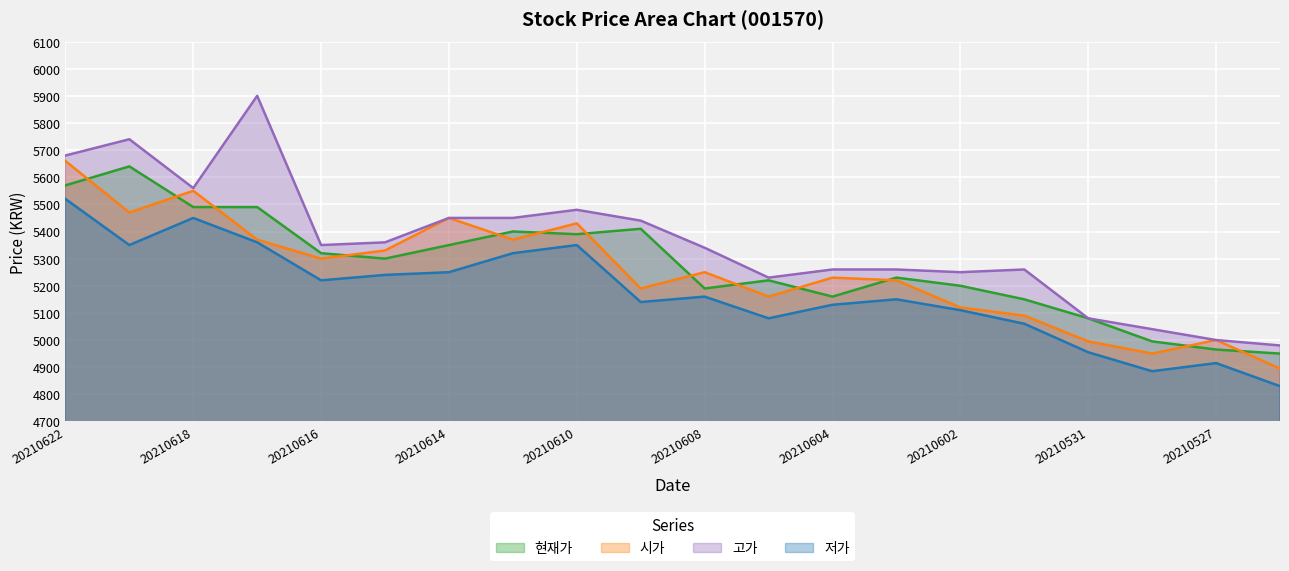

How many values in the 현재가 series exceed 5300?

9